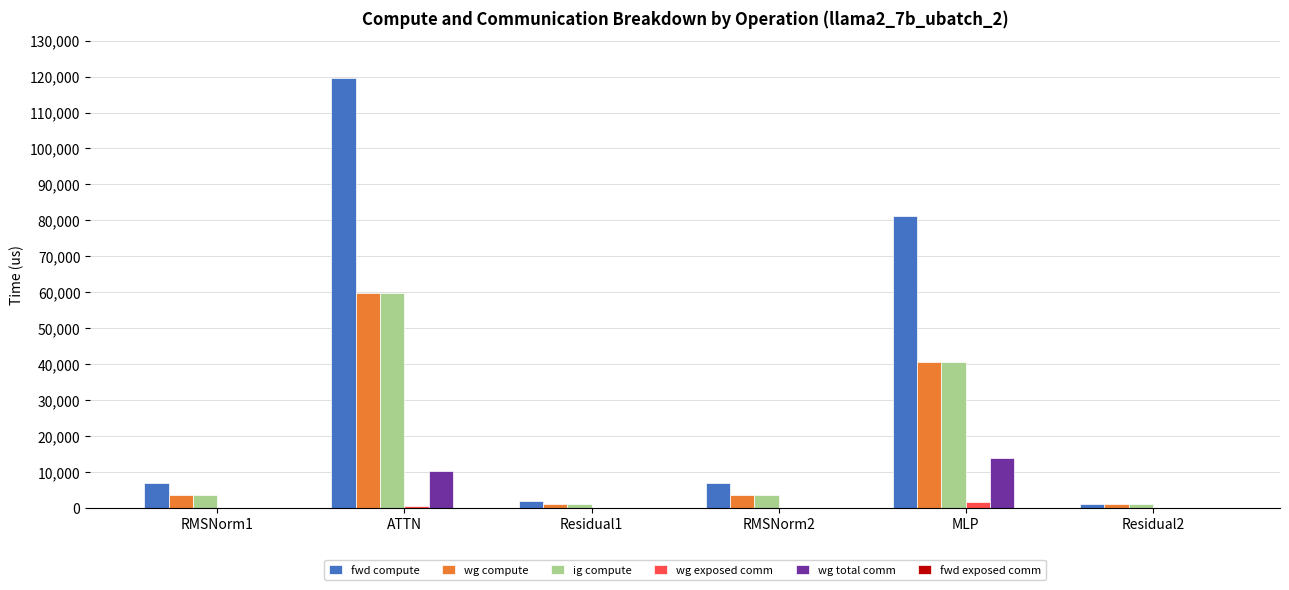

At which category does the chart reach its peak across all series?

ATTN